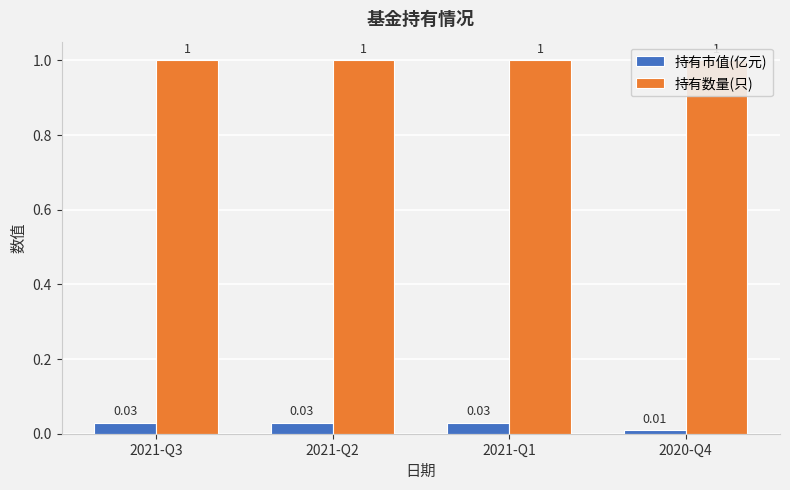

Reading left to right, transcribe all the data shown in this chart.

持有市值(亿元): 2021-Q3=0.0	2021-Q2=0.0	2021-Q1=0.0	2020-Q4=0.0
持有数量(只): 2021-Q3=1.0	2021-Q2=1.0	2021-Q1=1.0	2020-Q4=1.0